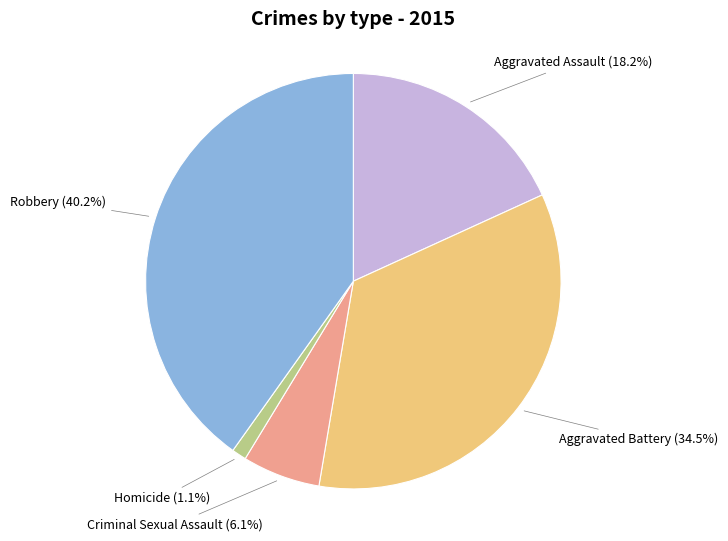

To the nearest percent, what is the average slice percentage?

20%